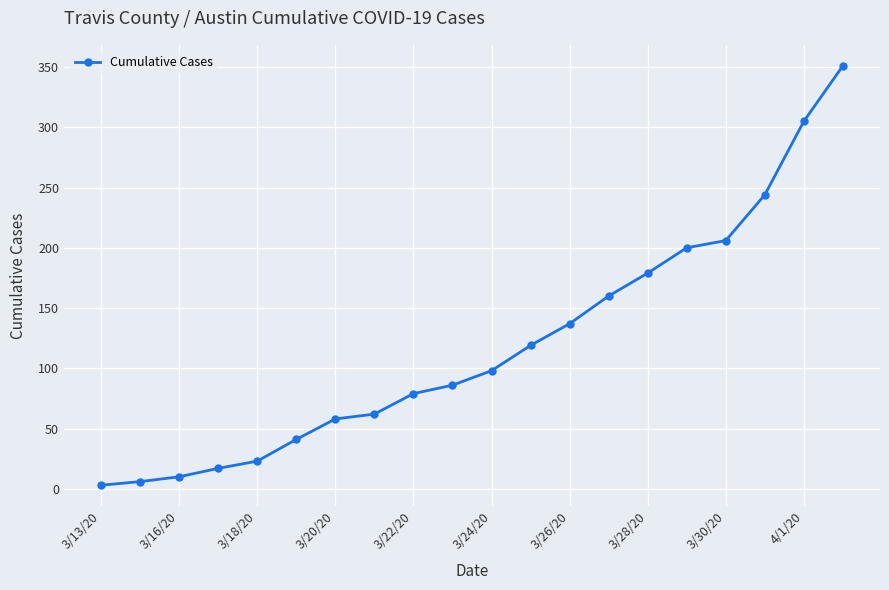

Reading right to left, transcribe all the data shown in this chart.

351	305	244	206	200	179	160	137	119	98	86	79	62	58	41	23	17	10	6	3